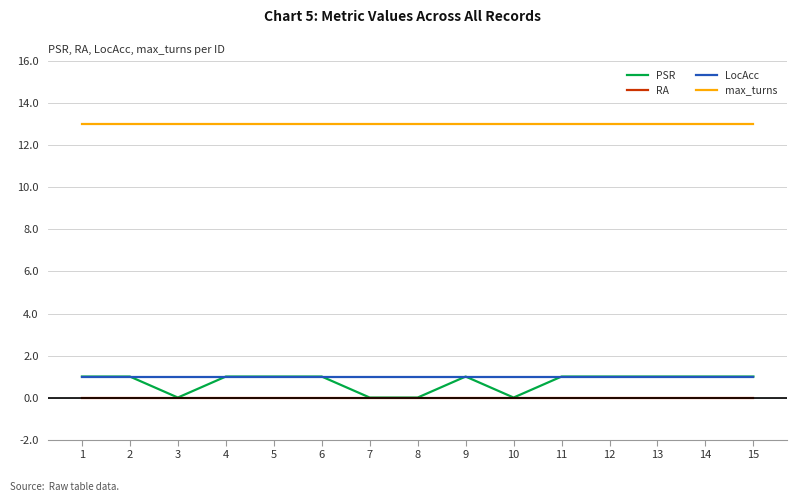

What is the difference between the highest and lowest values at 15?

13